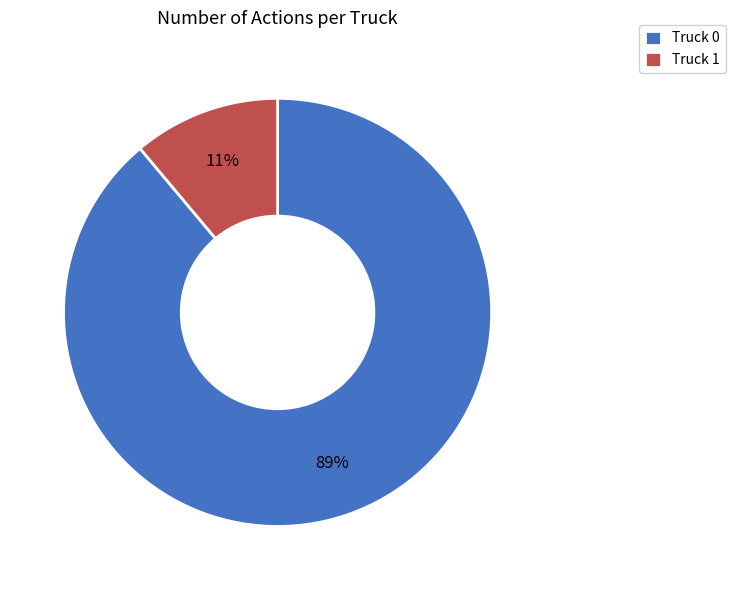

To the nearest percent, what is the difference between the largest and smallest slice percentages?

78%